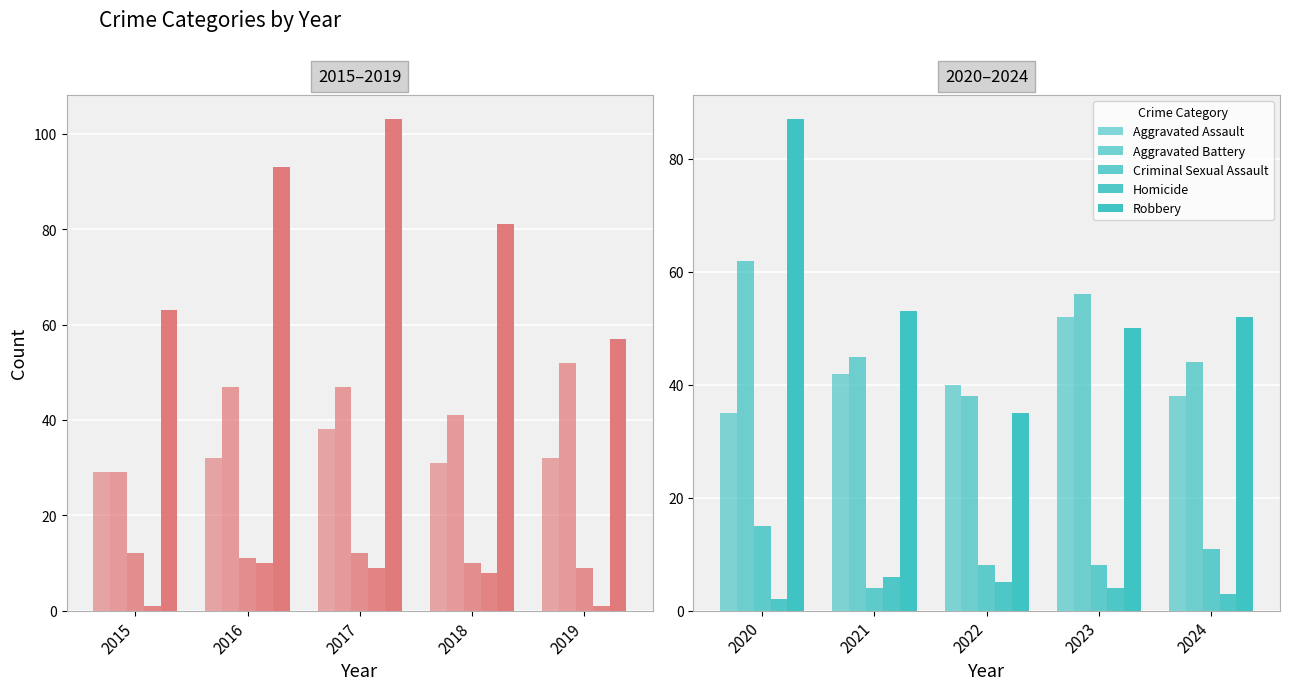

Rank the series by their maximum value, from highest to lowest.

Robbery, Aggravated Battery, Aggravated Assault, Criminal Sexual Assault, Homicide